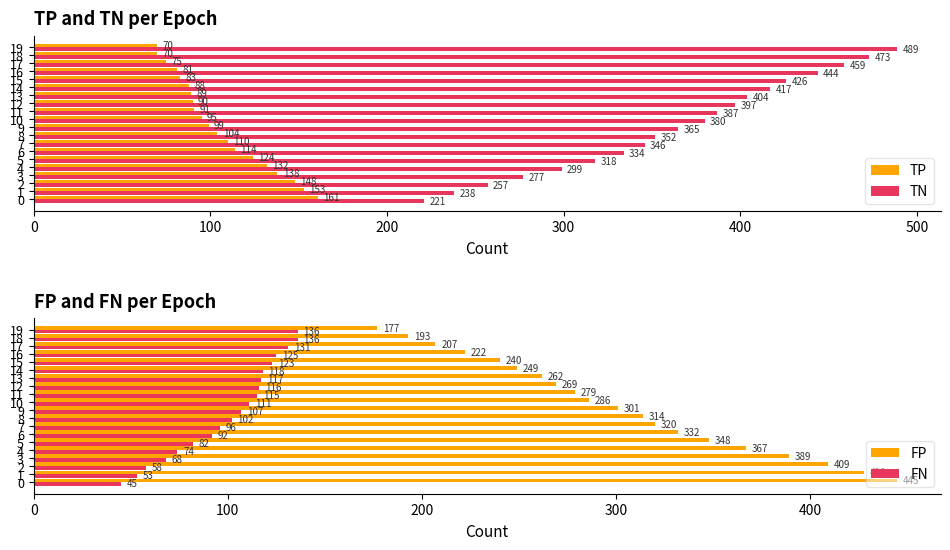

What is the total value across all series at 12?

872